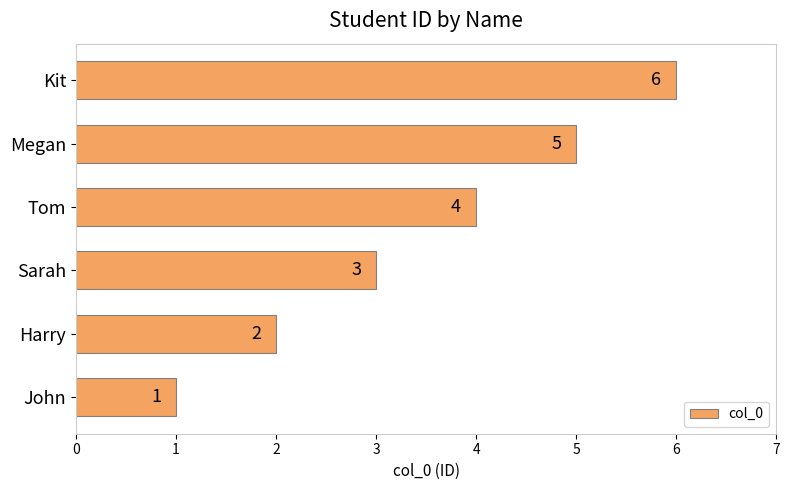

Approximately how many times larger is the value at Kit compared to Tom?

1.5